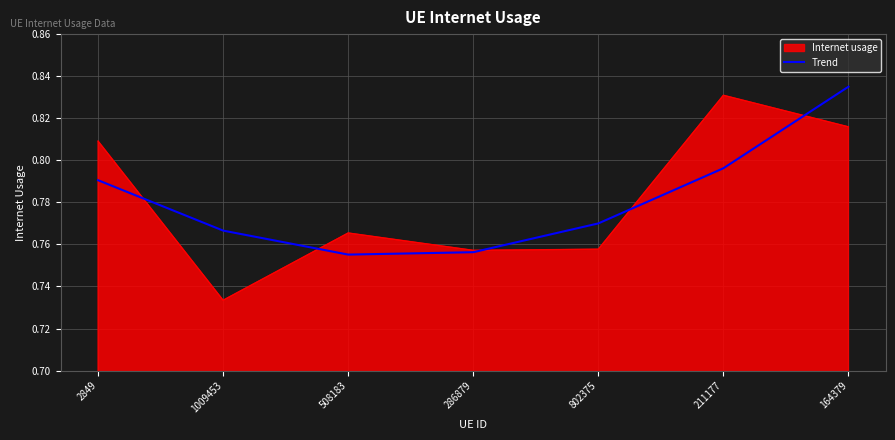

Count the number of categories in the chart.

7